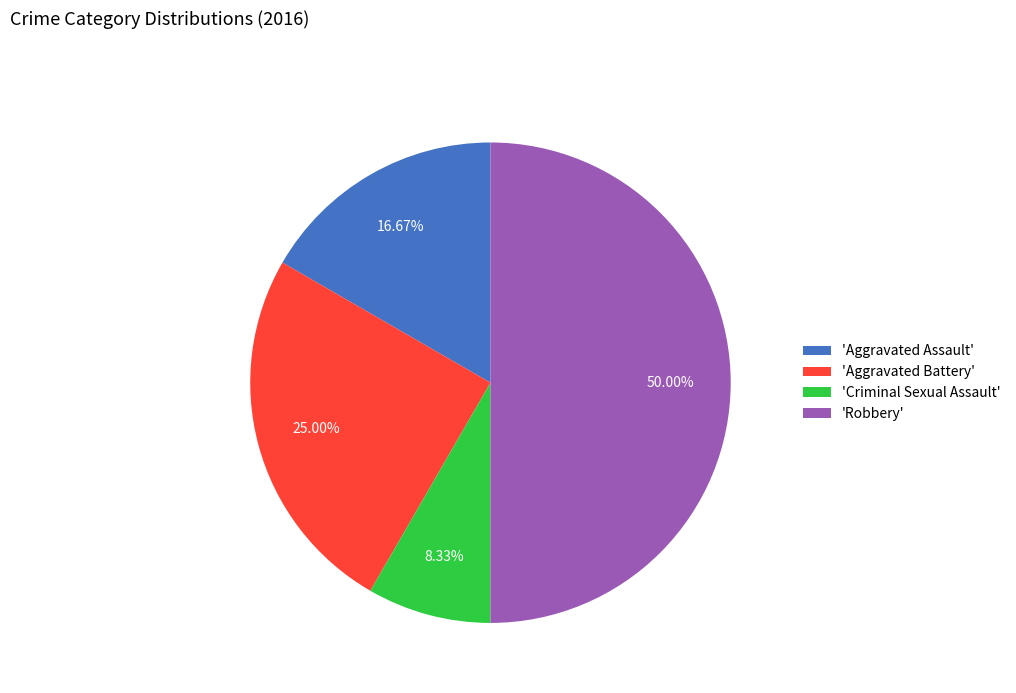

Rank the categories by value from lowest to highest.

'Criminal Sexual Assault', 'Aggravated Assault', 'Aggravated Battery', 'Robbery'